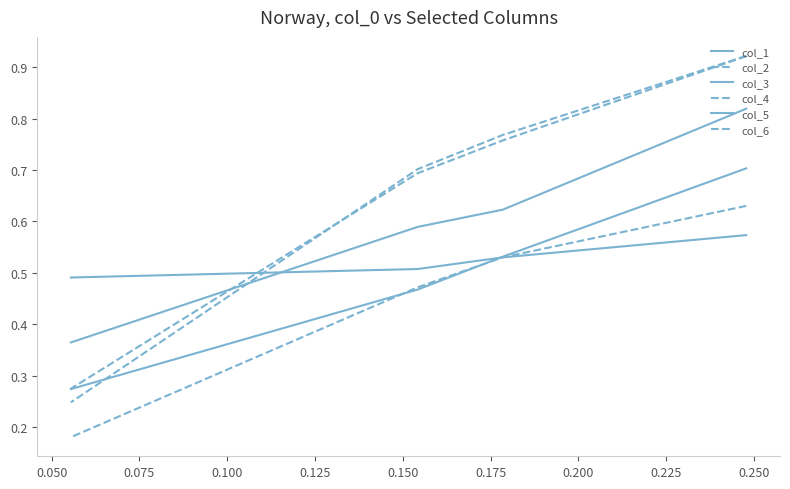

Count the col_4 values in the range 0 to 1.

4